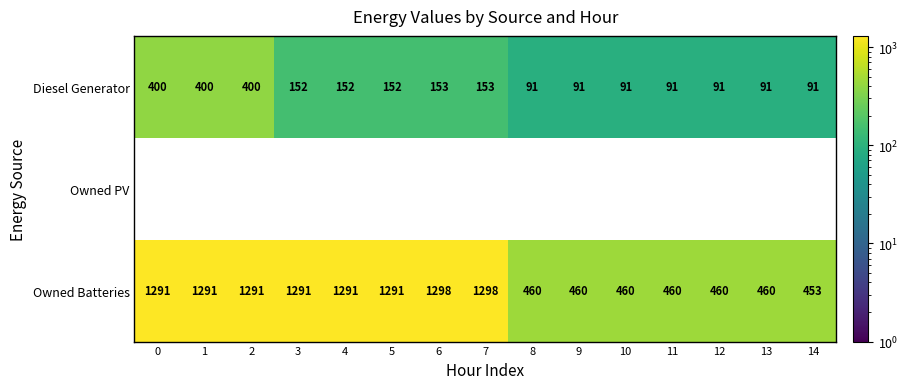

Rank the series by their maximum value, from highest to lowest.

Owned Batteries, Diesel Generator, Owned PV